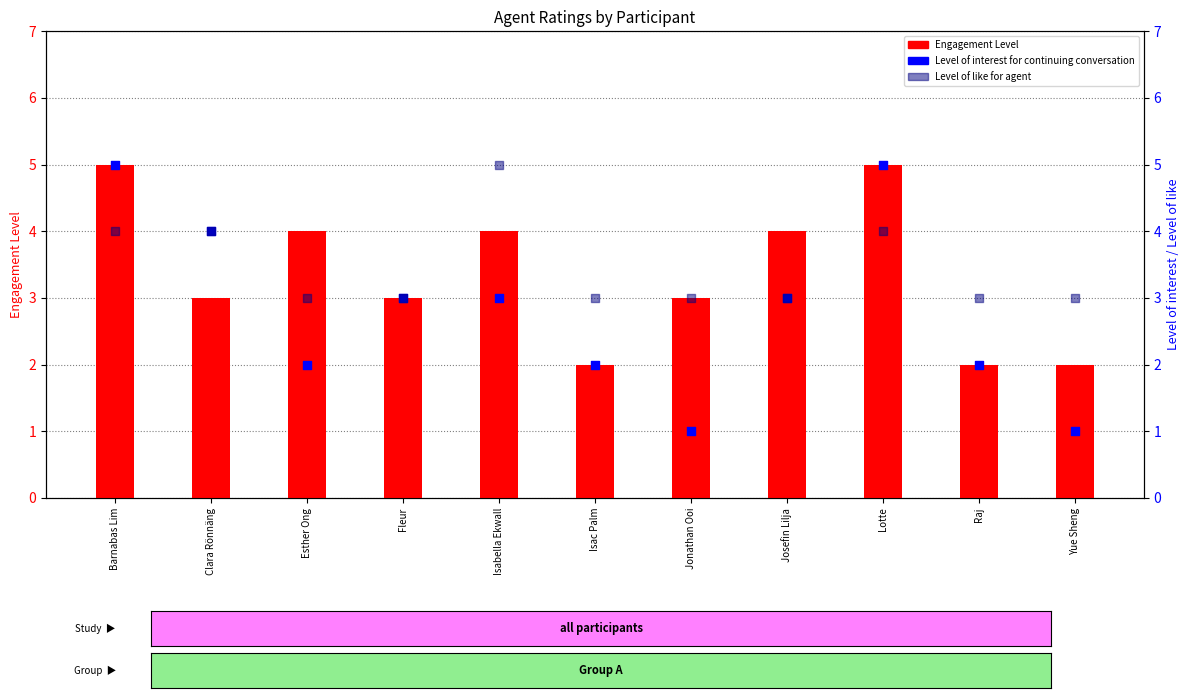

Which series contains the highest Y value?

Engagement Level